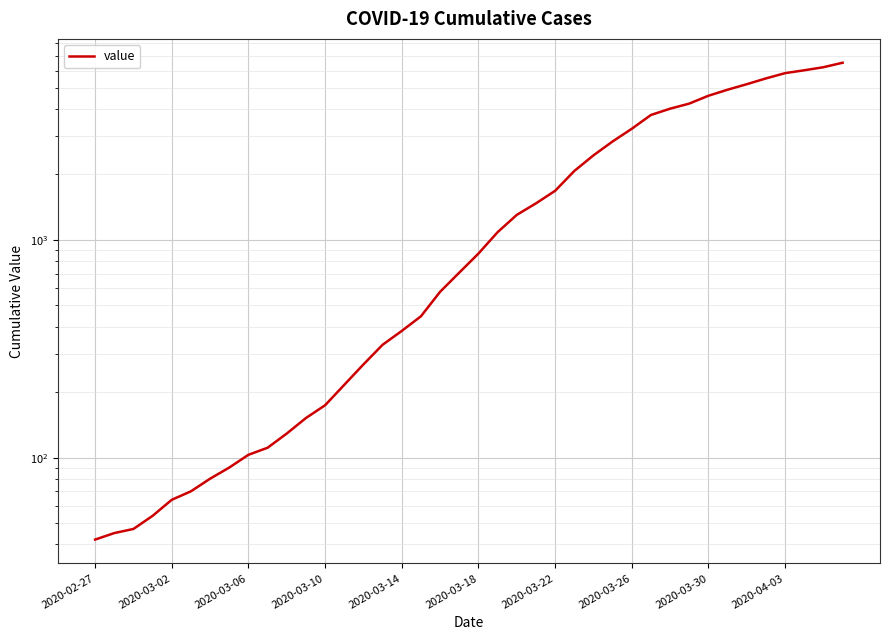

Does the chart display data point markers on the line(s)?

No